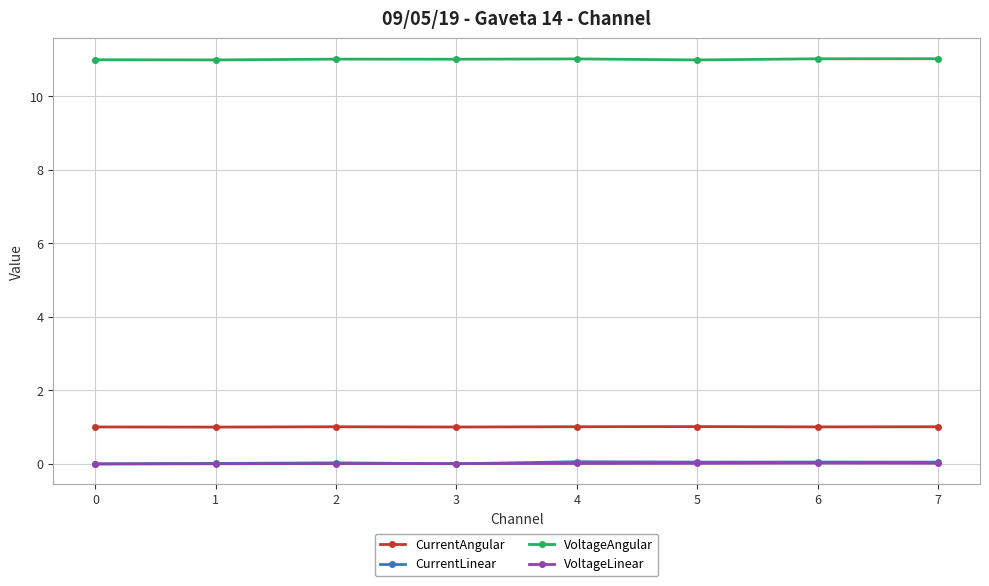

Which series has the largest total across all categories?

VoltageAngular